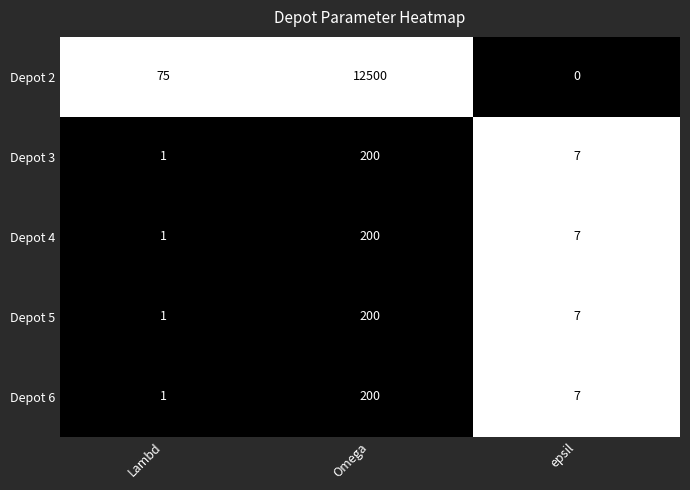

What is the greatest value displayed?

12500